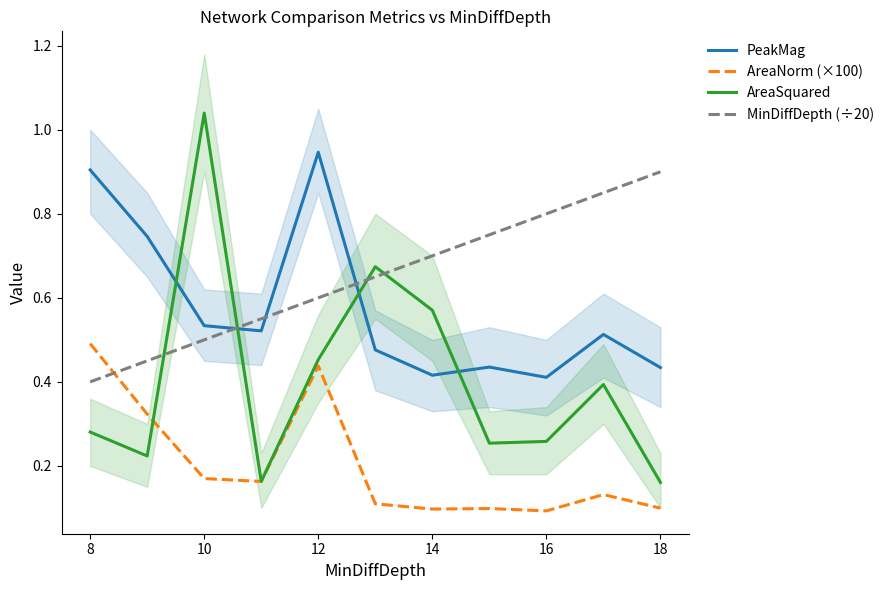

What is the minimum value for AreaNorm (×100)?

0.1